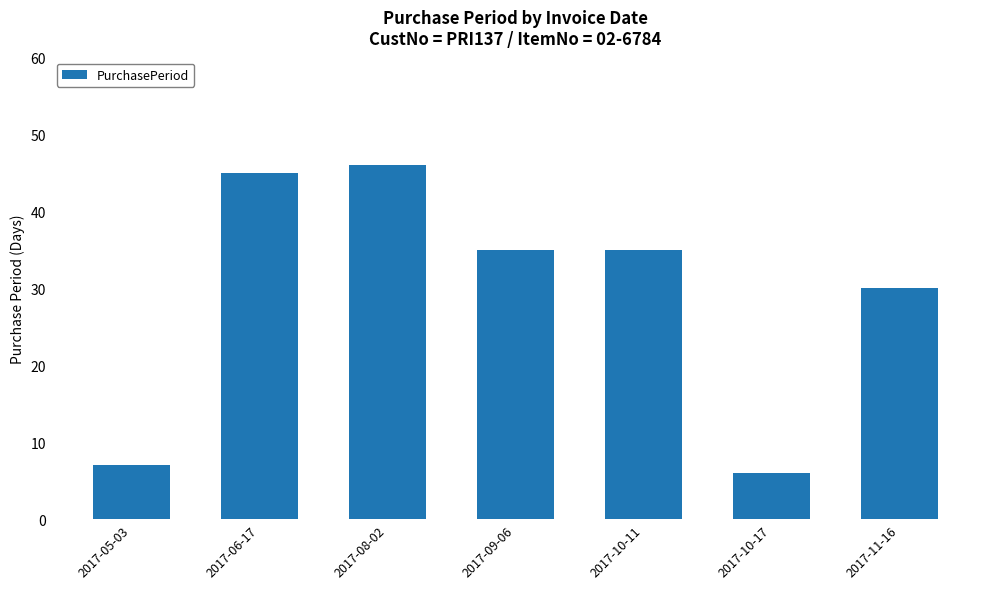

Does the chart contain any negative values?

No